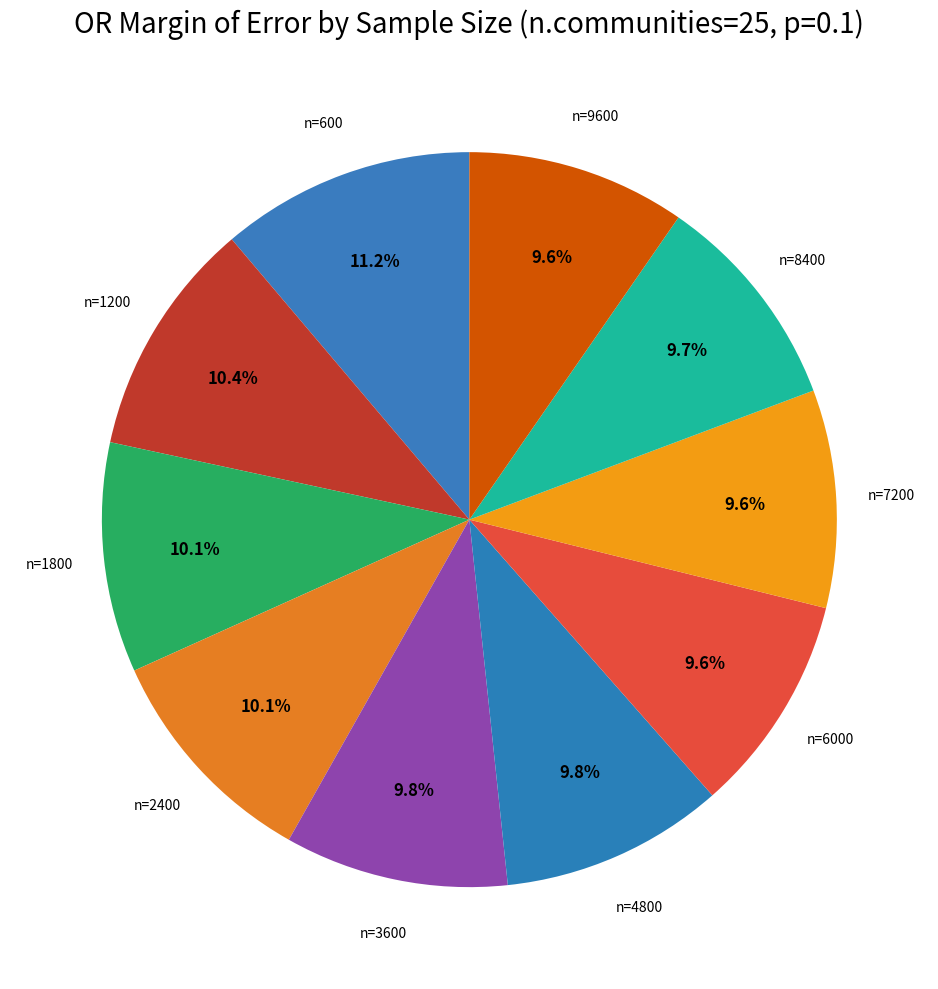

Is there any slice that represents more than half of the pie?

No